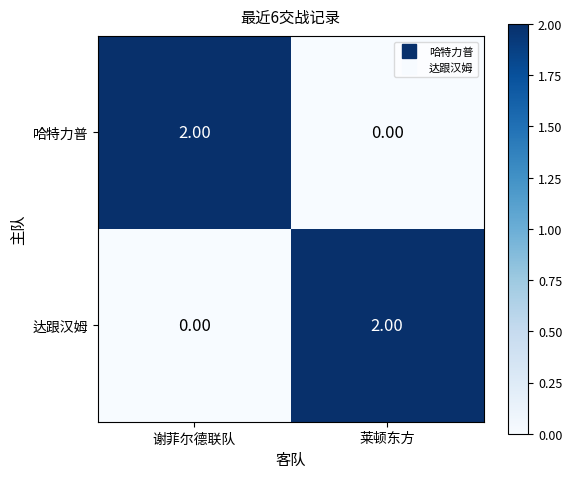

At 谢菲尔德联队, list the series in order from smallest to largest.

达跟汉姆, 哈特力普